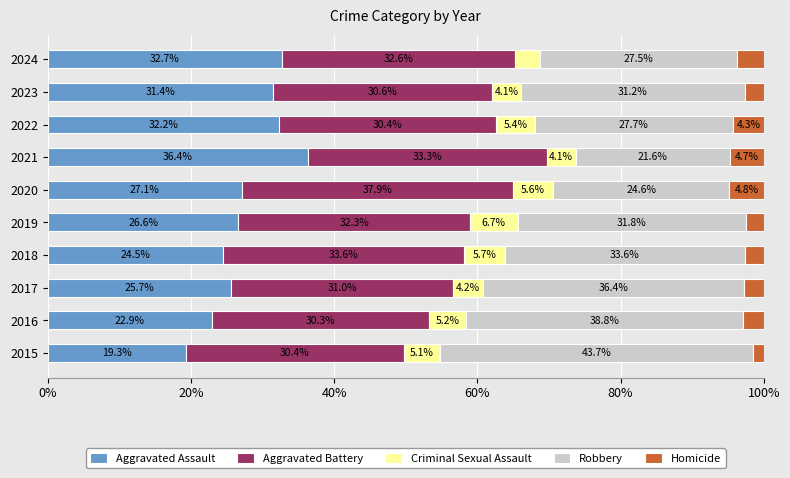

True or false: Aggravated Assault has a value of 27.1 at 2020.

True